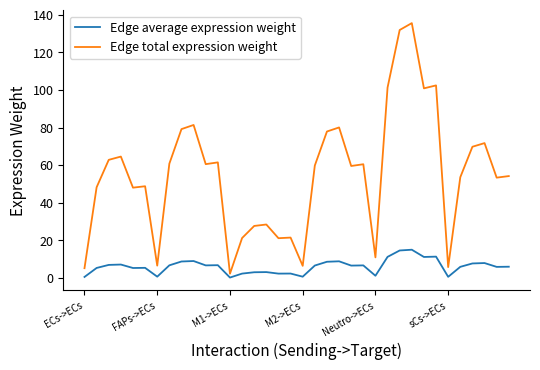

What is the greatest value displayed?

135.6